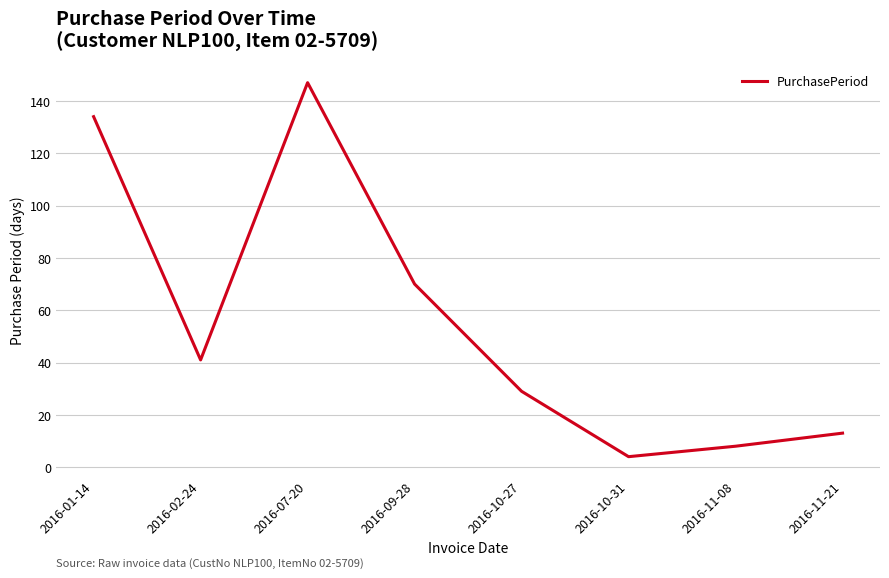

What position from the left is 2016-10-31?

6